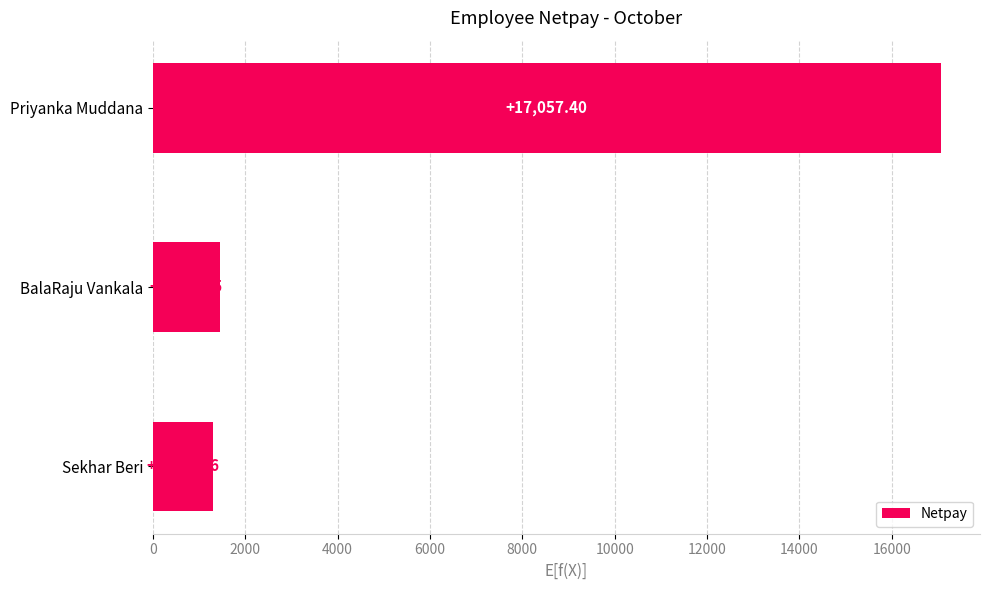

What is the difference between the maximum and minimum values?

15752.5